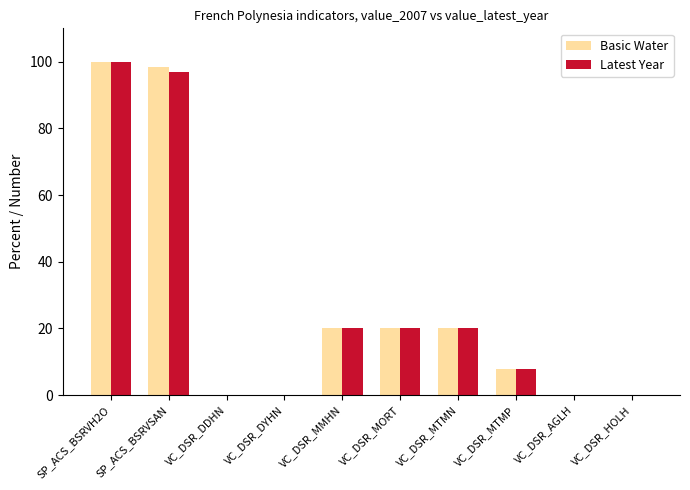

What is the sum of the Basic Water values at VC_DSR_MMHN and VC_DSR_DYHN?

20.0